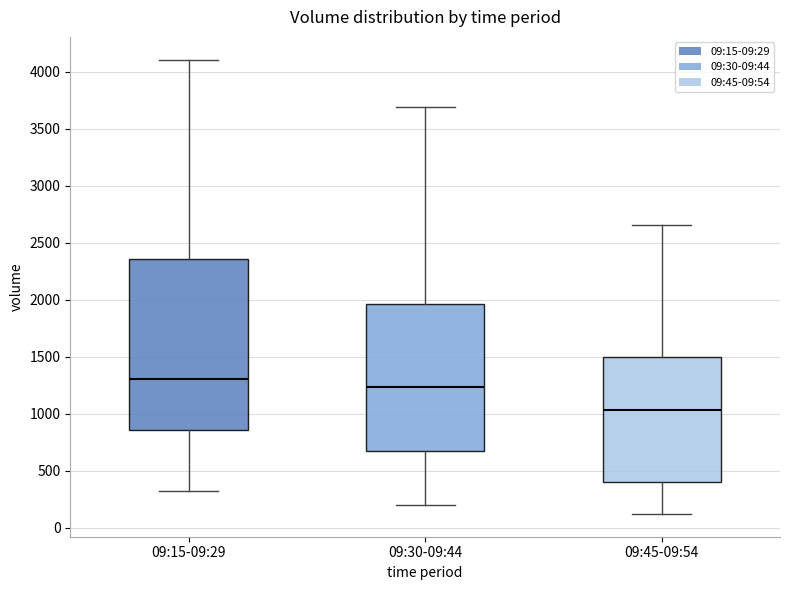

Which box has the highest median line?

09:15-09:29